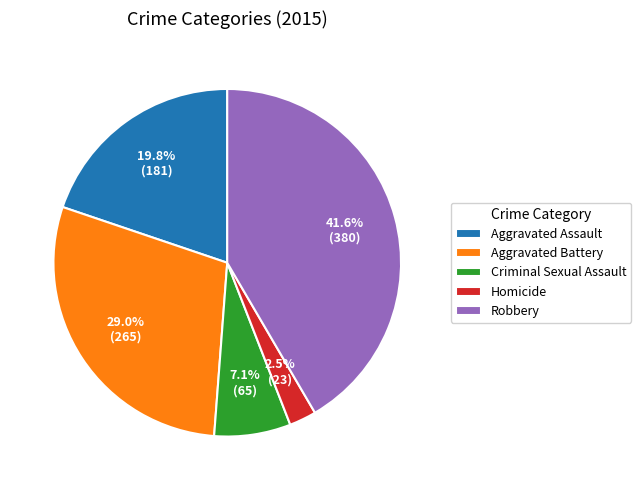

What is the largest slice in the pie chart?

Robbery